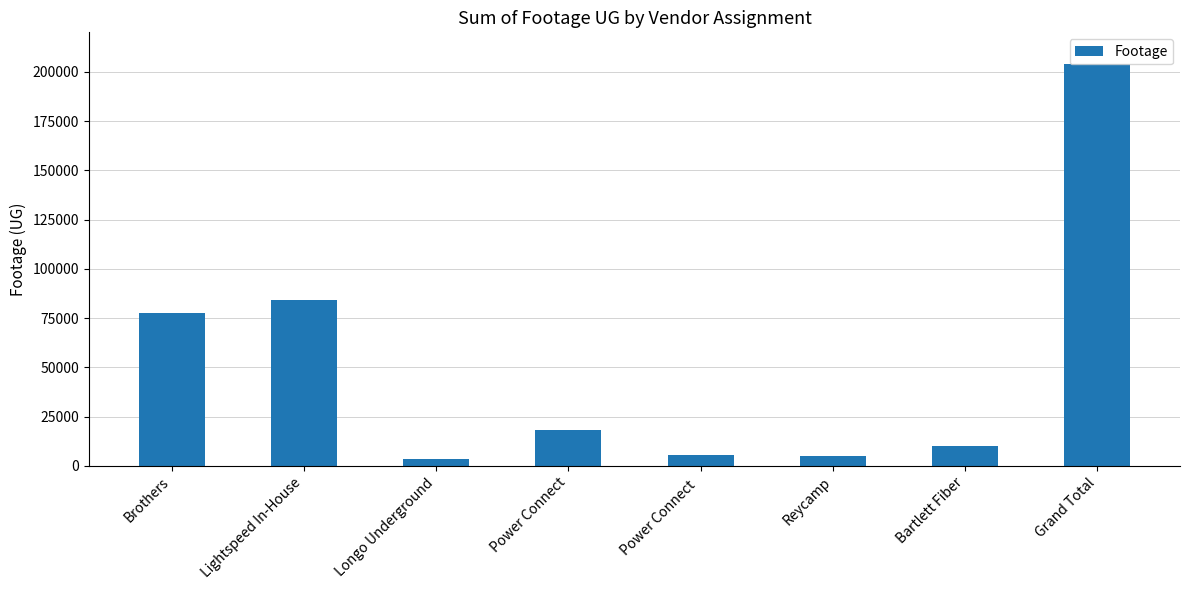

Which has a higher value, Grand Total or Reycamp?

Grand Total